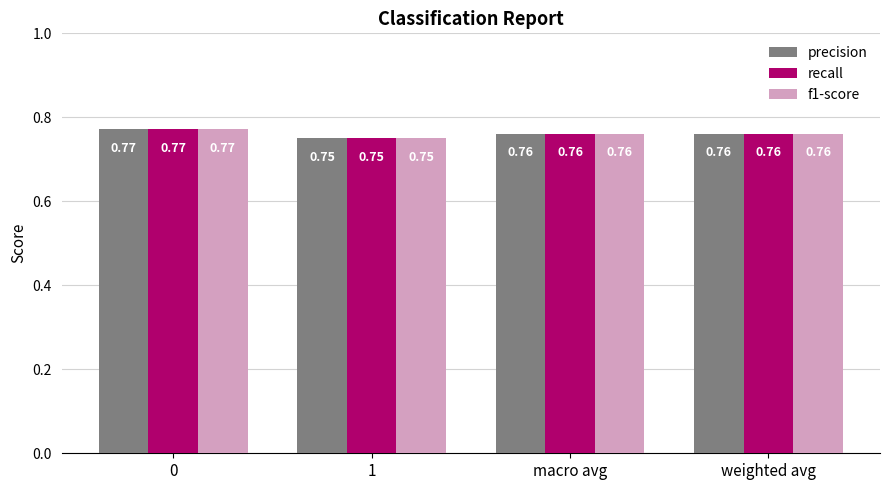

How many series are shown in this chart?

3